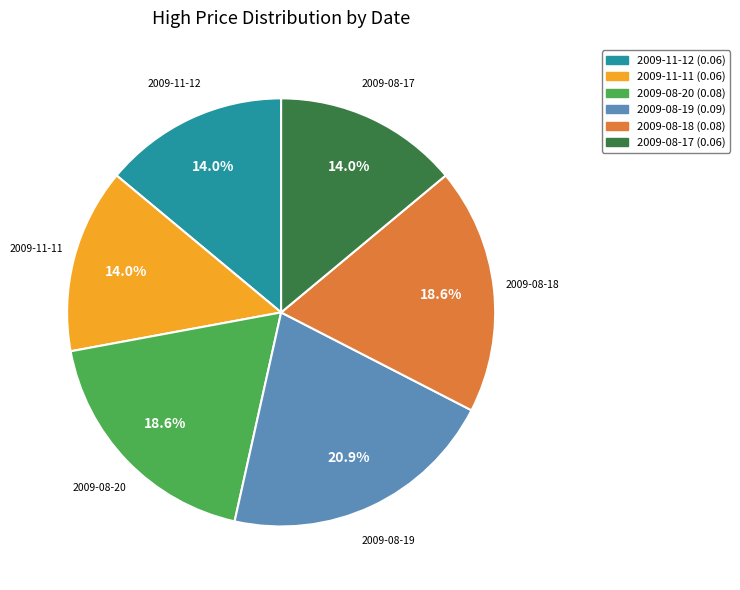

To the nearest percent, what percentage of the pie is 2009-11-12?

14%